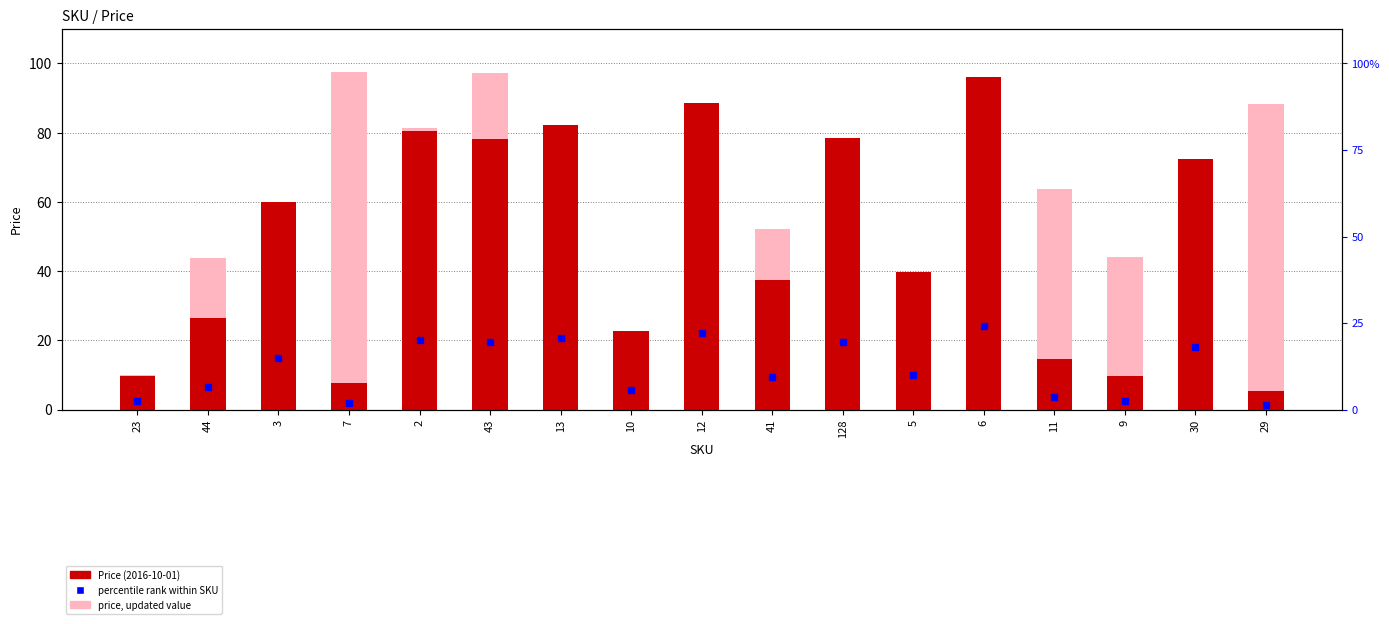

What is the value of the price, updated value bar at the 15th from the left?

44.2